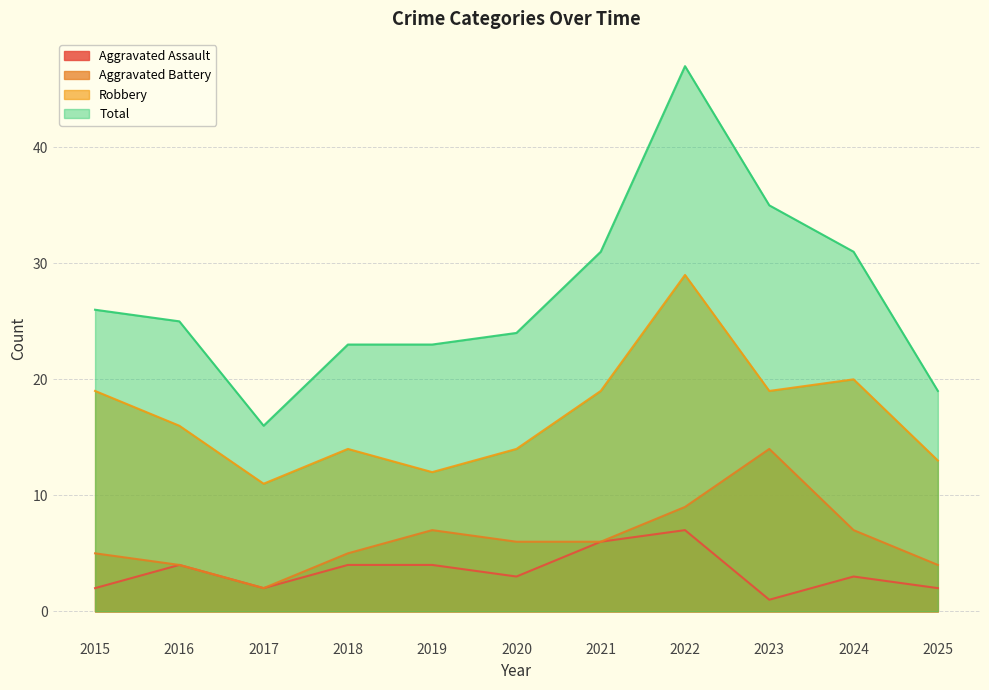

What are all the series names shown in the legend?

Aggravated Assault, Aggravated Battery, Robbery, Total